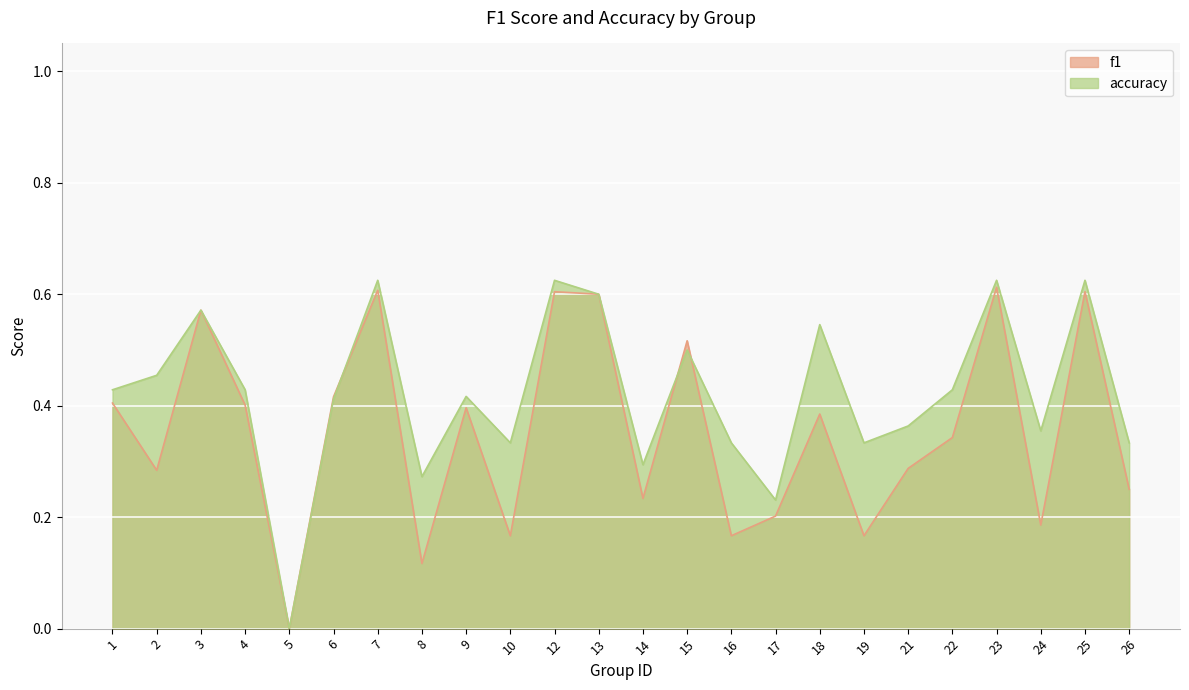

List the series in order of their peak value, highest first.

accuracy, f1